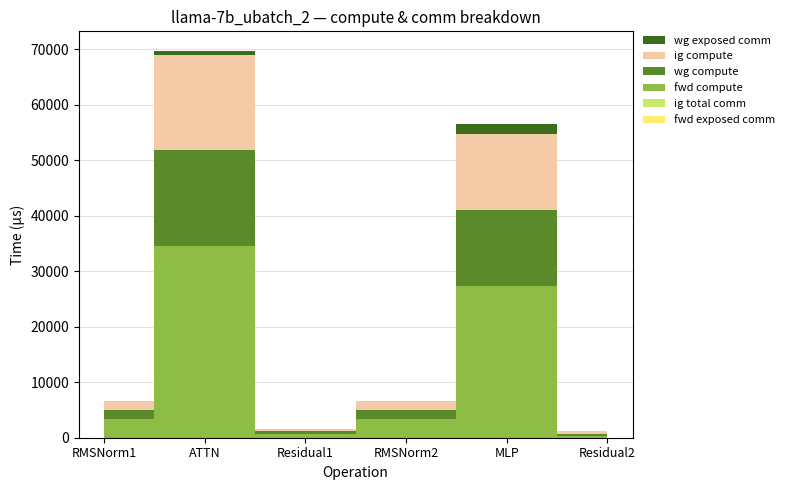

Reading left to right, transcribe all the data shown in this chart.

fwd_exposed_comm: RMSNorm1=0.0	ATTN=0.0	Residual1=0.0	RMSNorm2=0.0	MLP=0.0	Residual2=0.0
ig_total_comm: RMSNorm1=0.0	ATTN=0.0	Residual1=0.0	RMSNorm2=0.0	MLP=0.0	Residual2=0.0
fwd_compute: RMSNorm1=3314.8	ATTN=34540.0	Residual1=759.1	RMSNorm2=3314.8	MLP=27345.5	Residual2=379.5
wg_compute: RMSNorm1=1657.4	ATTN=17270.0	Residual1=379.5	RMSNorm2=1657.4	MLP=13672.8	Residual2=379.5
ig_compute: RMSNorm1=1657.4	ATTN=17270.0	Residual1=379.5	RMSNorm2=1657.4	MLP=13672.8	Residual2=379.5
wg_exposed_comm: RMSNorm1=0.0	ATTN=703.9	Residual1=0.0	RMSNorm2=0.0	MLP=1811.5	Residual2=0.0